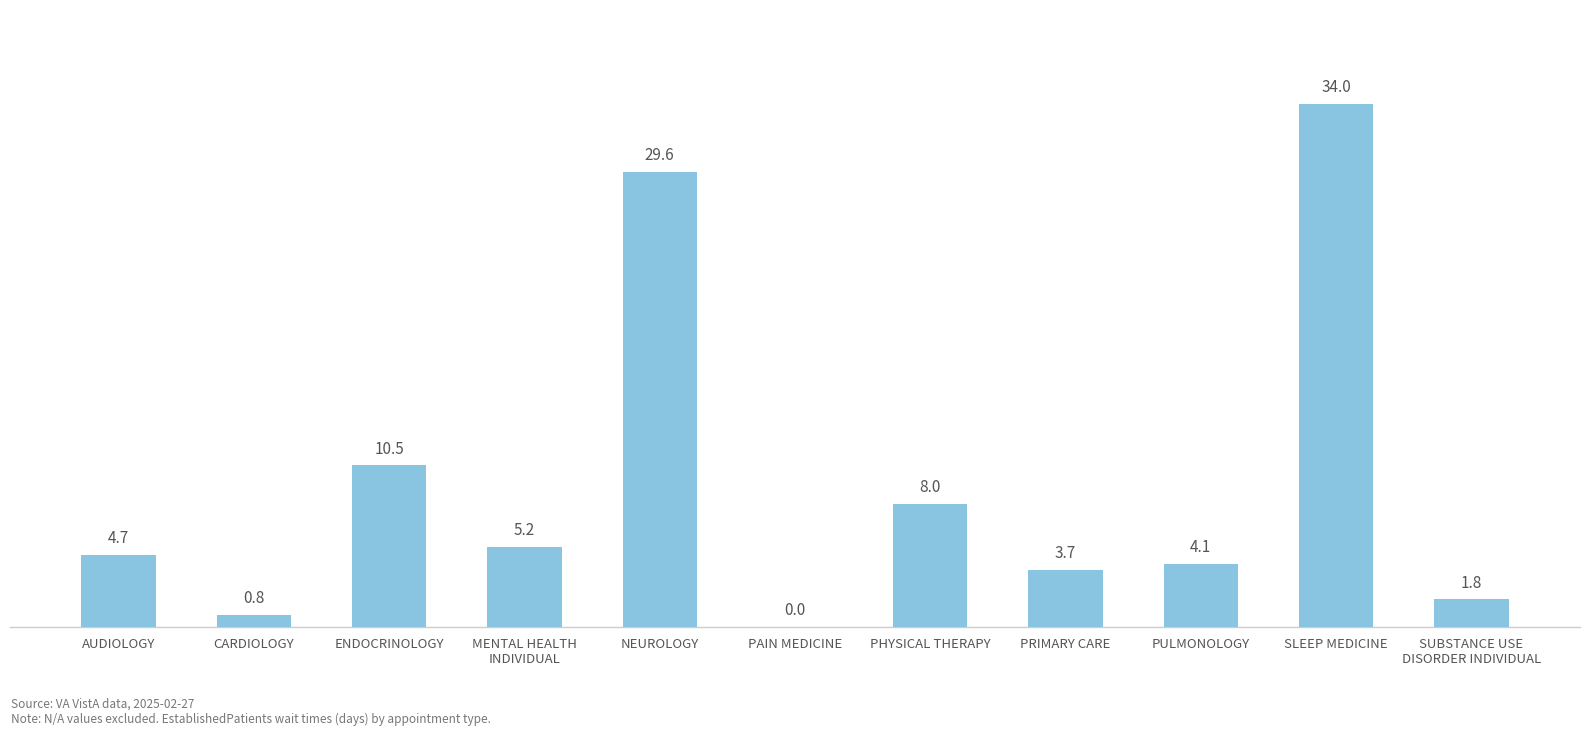

What is the change in value from NEUROLOGY to PAIN MEDICINE?

-29.6